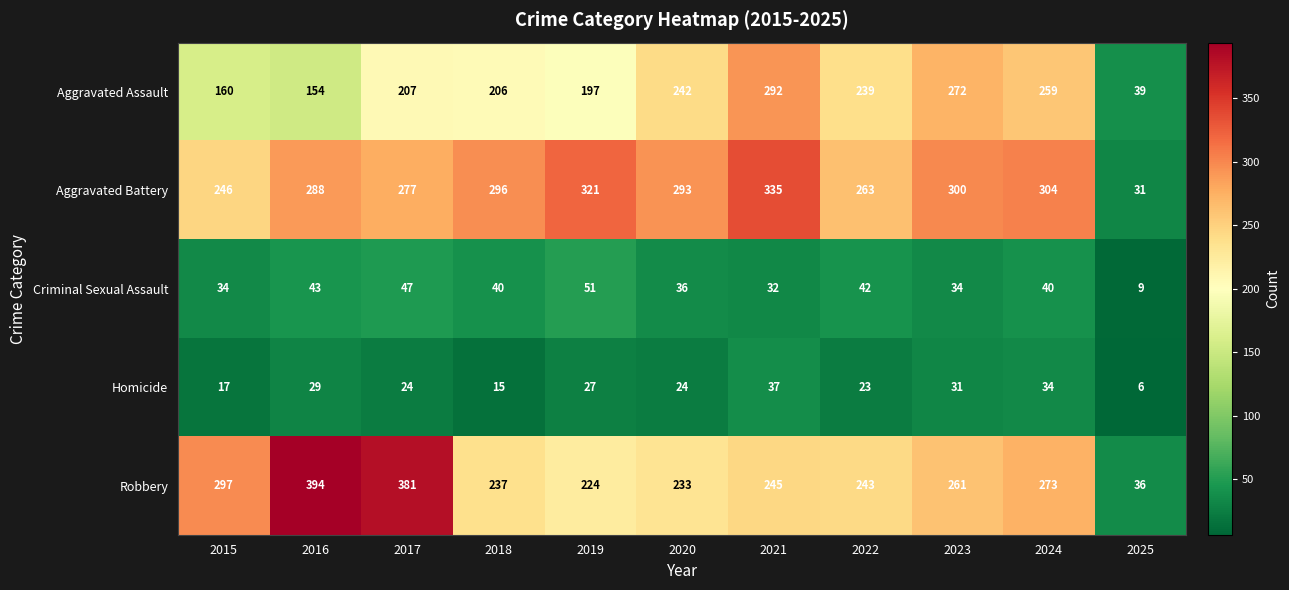

What is the minimum value shown in the chart?

6